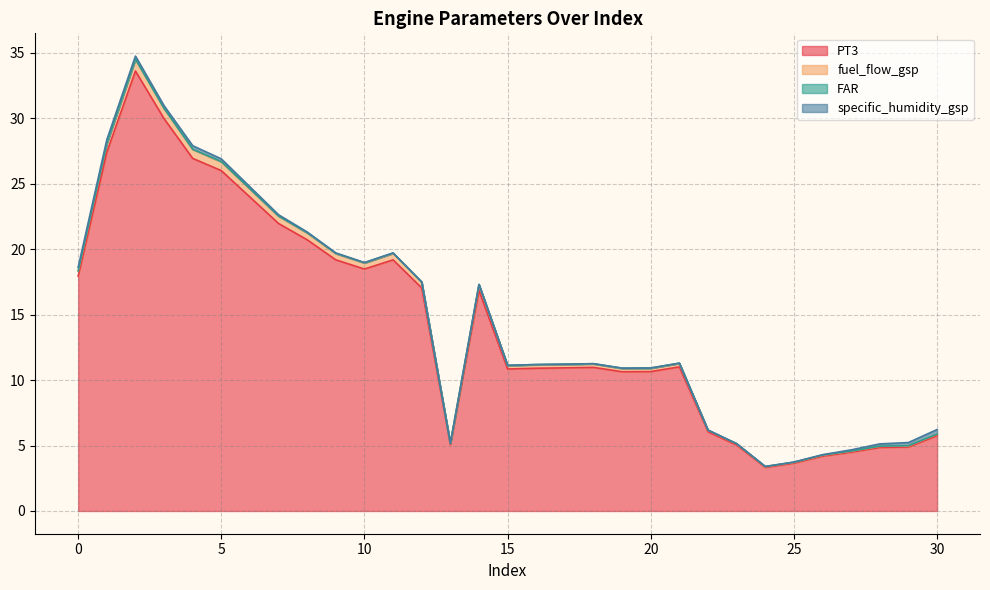

What value does the fuel_flow_gsp series have at 5?

26.7